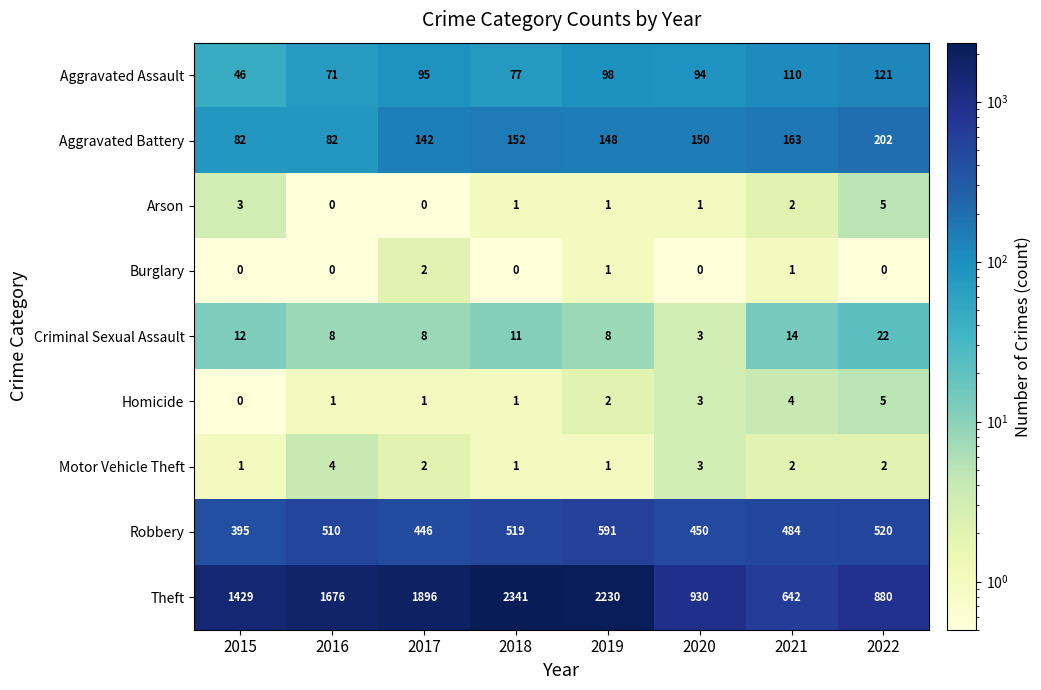

List the labels in order of Robbery value, largest first.

2019, 2022, 2018, 2016, 2021, 2020, 2017, 2015